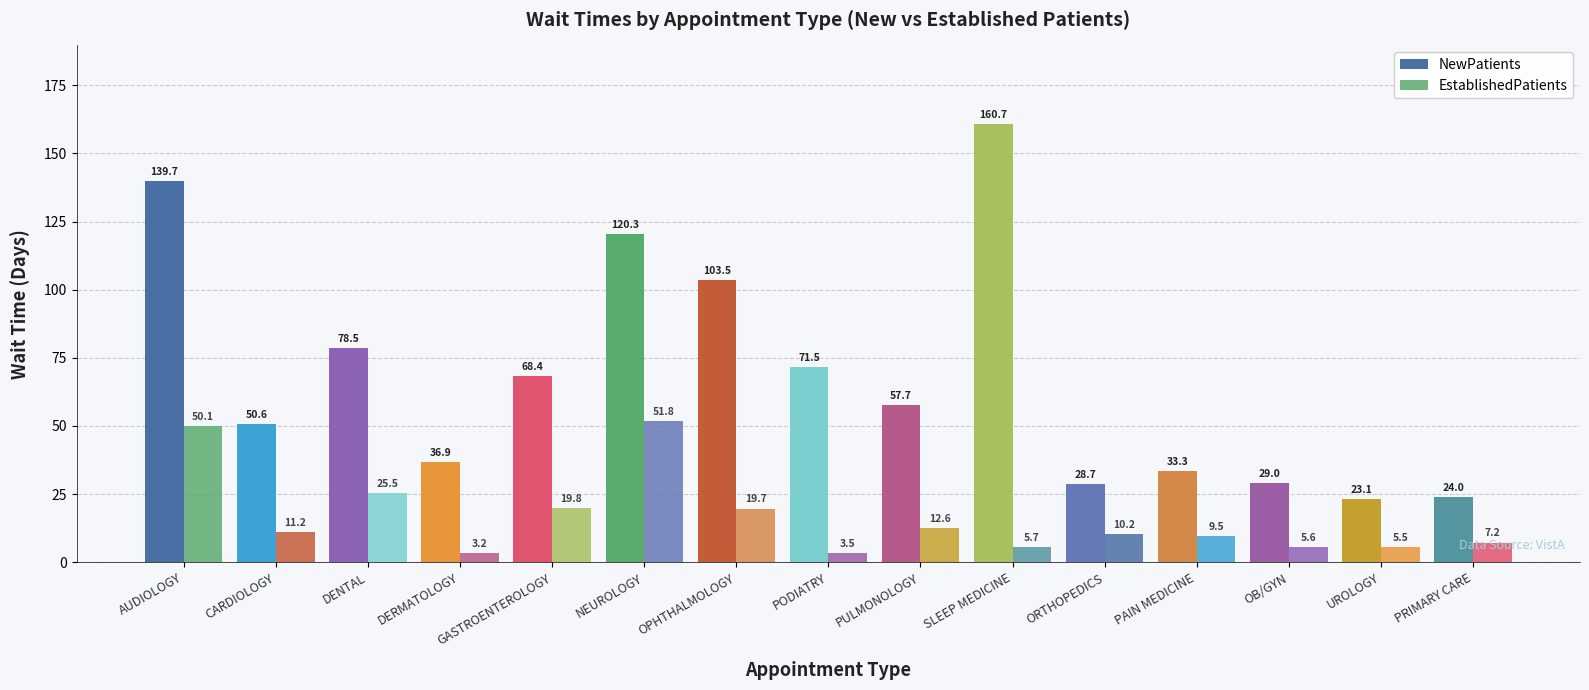

How many bars are there in each group?

2